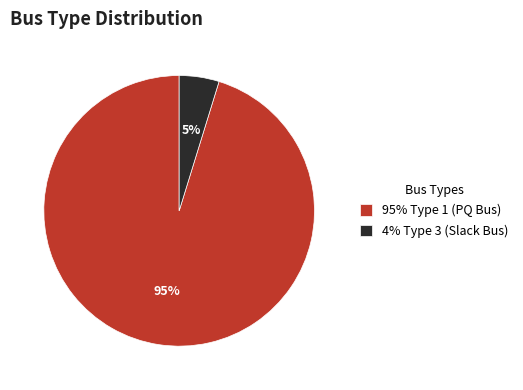

Combined, do 4% Type 3 (Slack Bus) and 95% Type 1 (PQ Bus) account for over 50%?

Yes